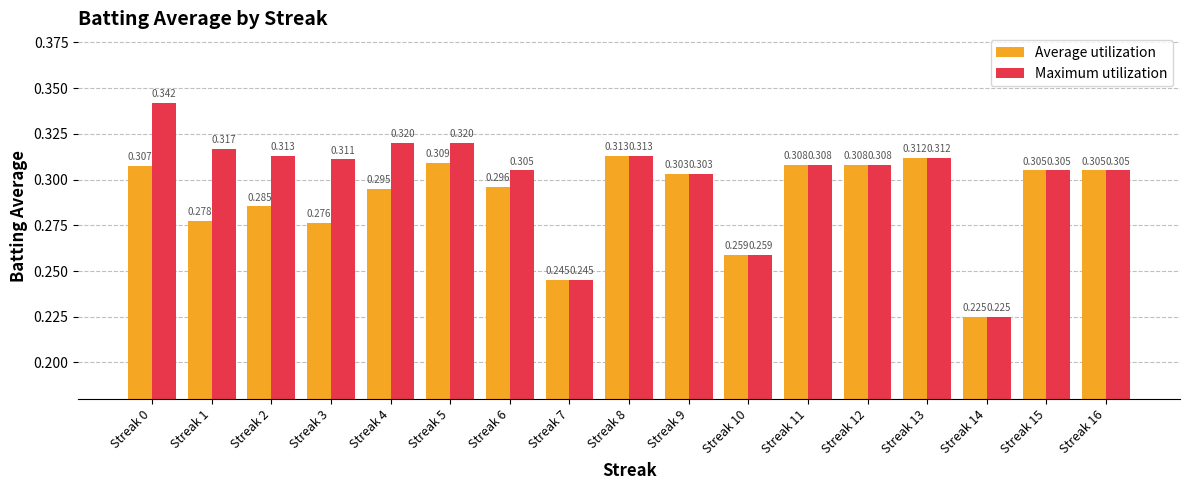

Is the value of Average utilization at Streak 15 greater than the value of Maximum utilization at Streak 11?

No